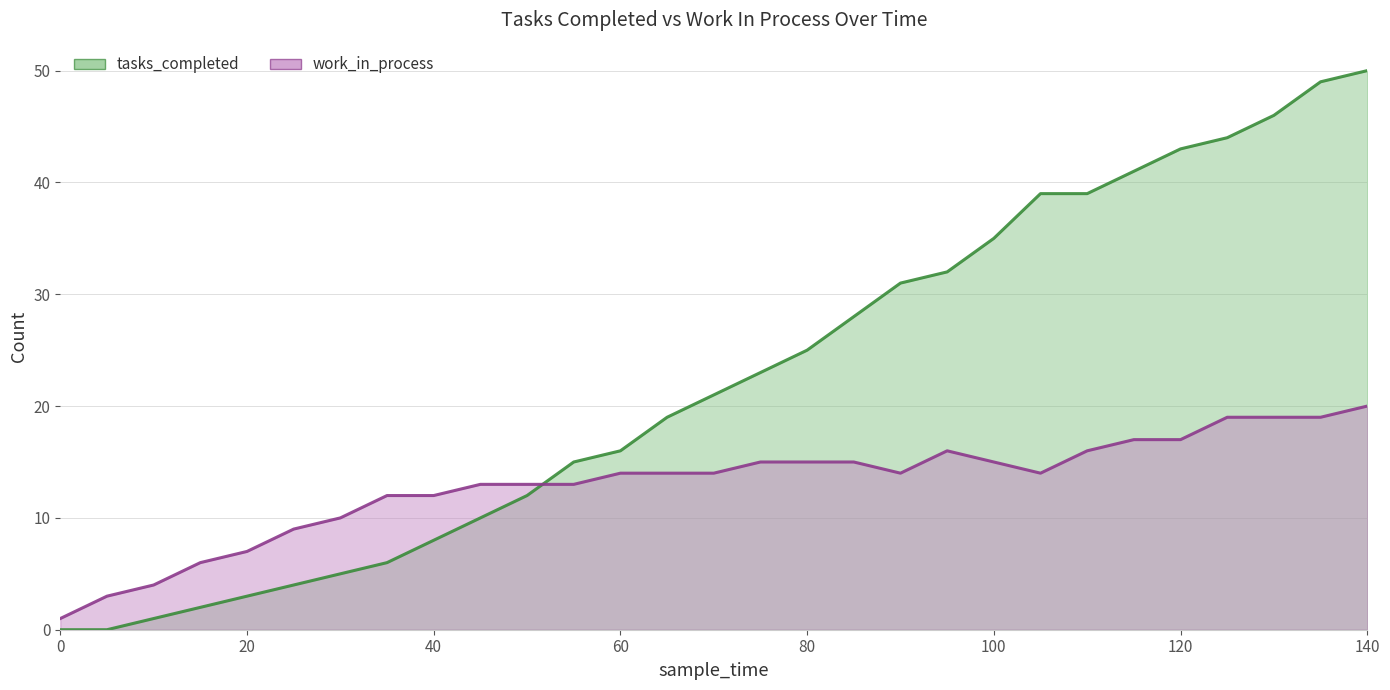

How many data points in tasks_completed are above 21?

14